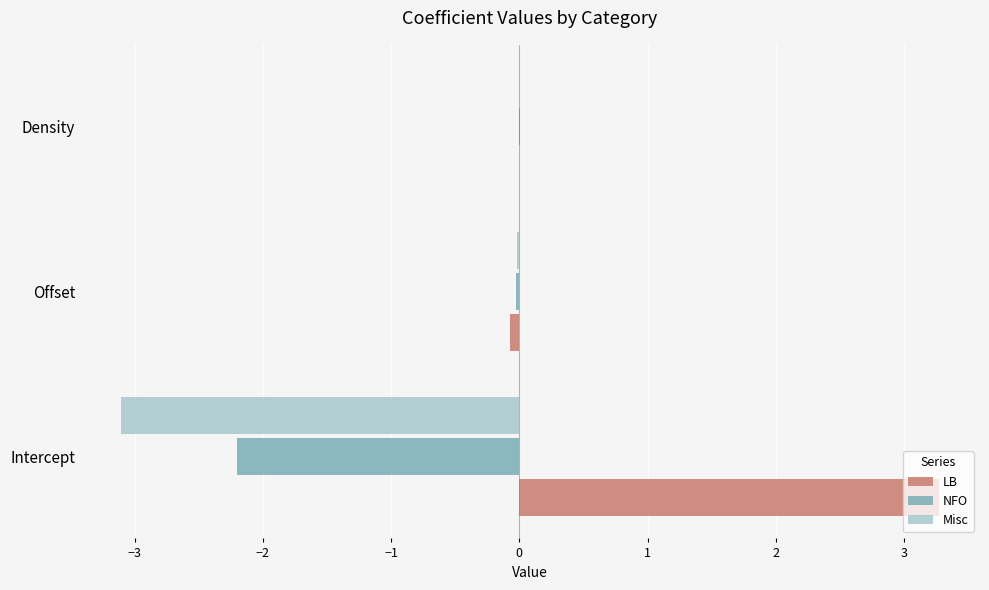

What is the sum of all Misc values?

-3.1